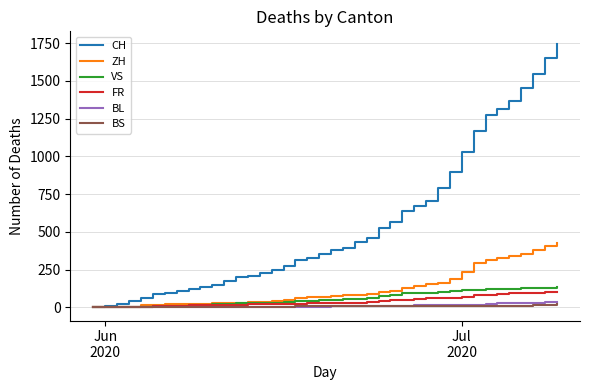

What is the maximum value for FR?

100